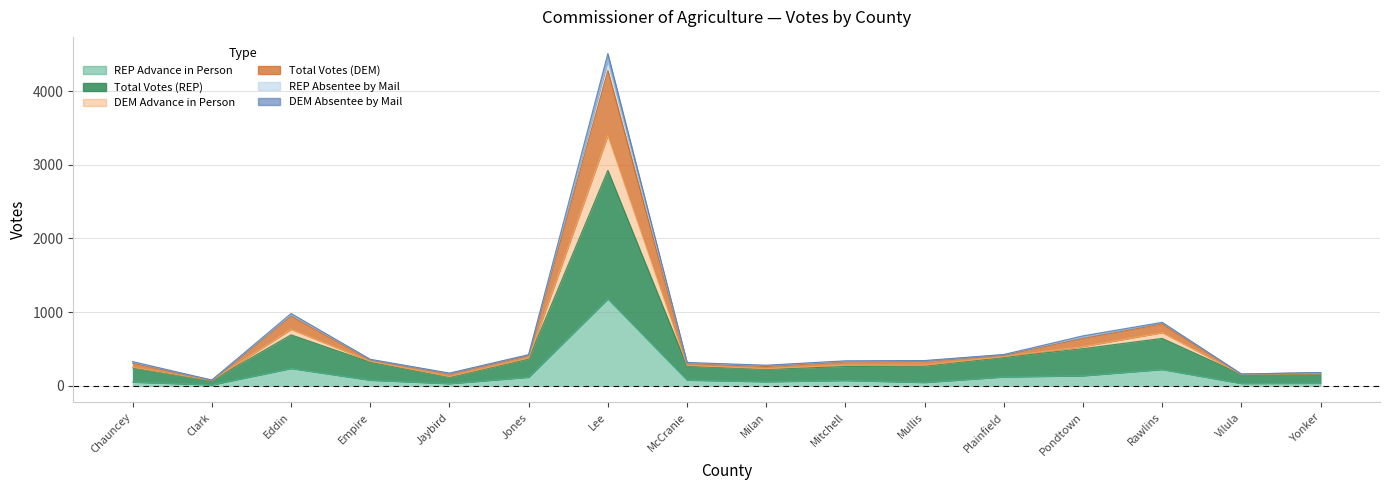

True or false: DEM Advance in Person has more than 1 interior local peaks.

True